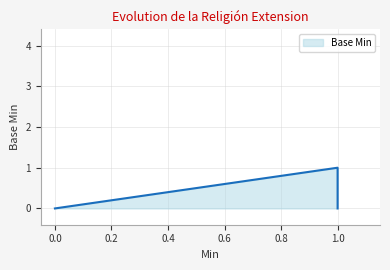

The chart shows a value of 1 at 1.0. True or false?

True